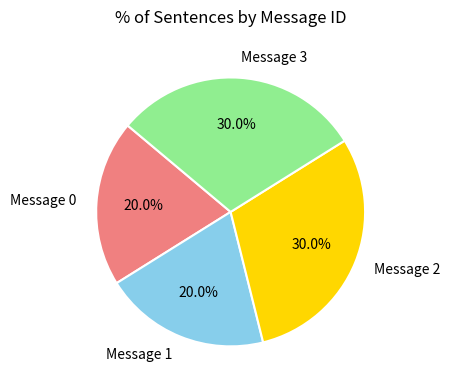

How many slices are in this pie chart?

4